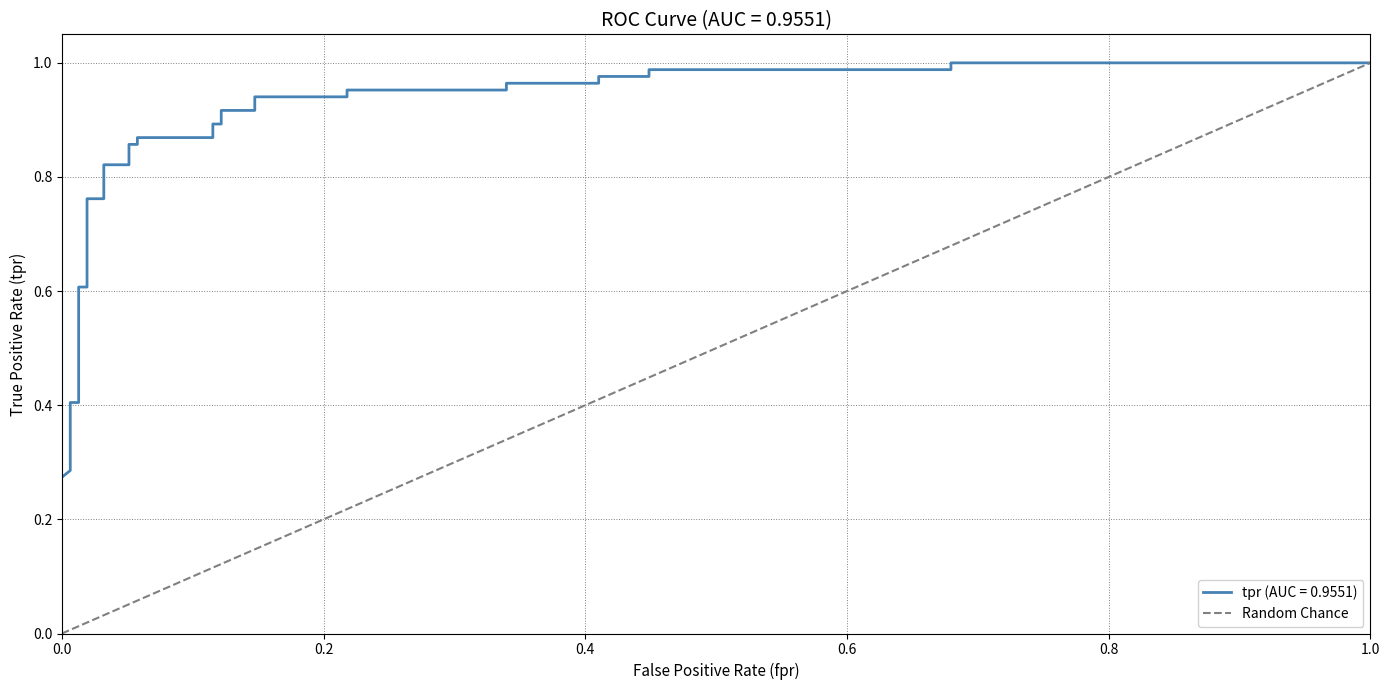

How many categories are shown in the chart?

32